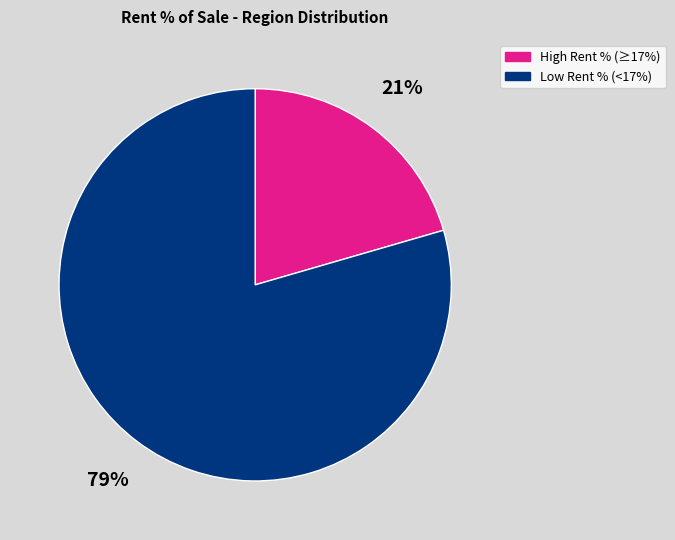

Is there a majority slice in this chart?

Yes